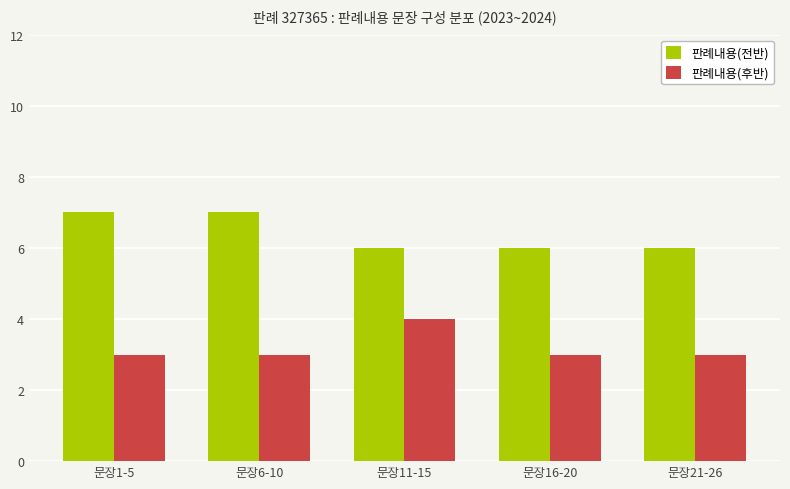

What is the difference between the maximum and minimum values in the 판례내용(후반) series?

1